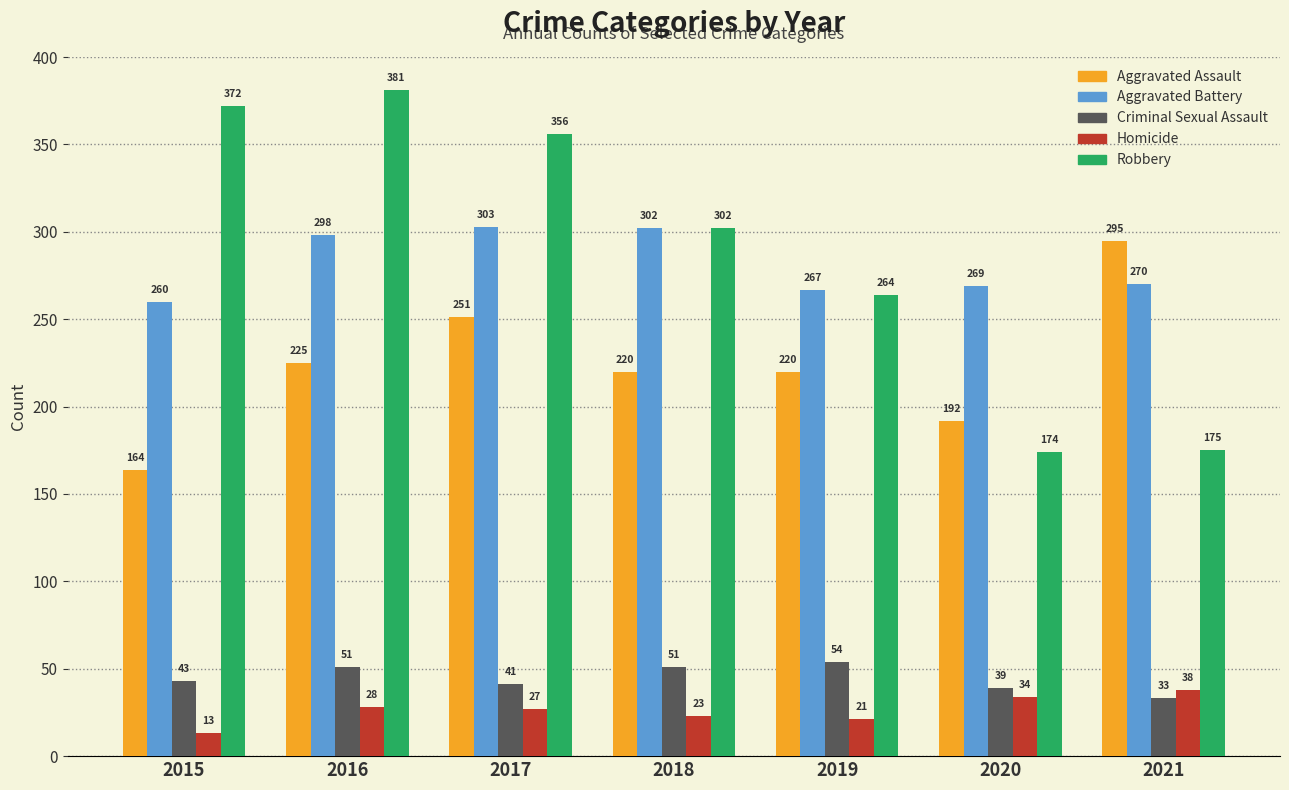

At which category does the chart reach its peak across all series?

2016